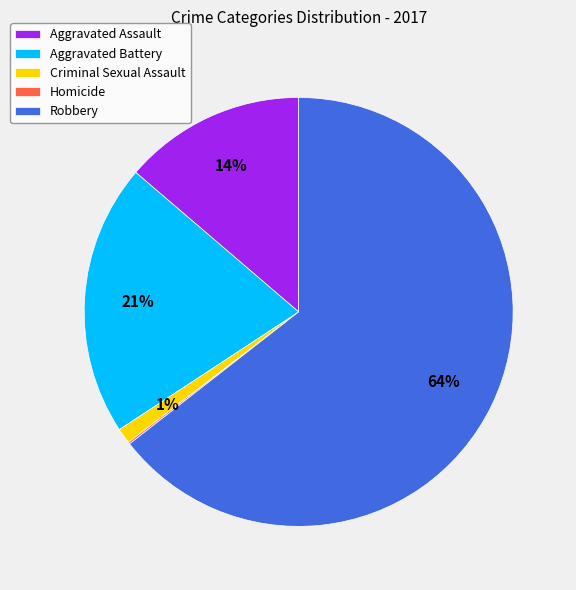

To the nearest percent, what is the average slice percentage?

20%